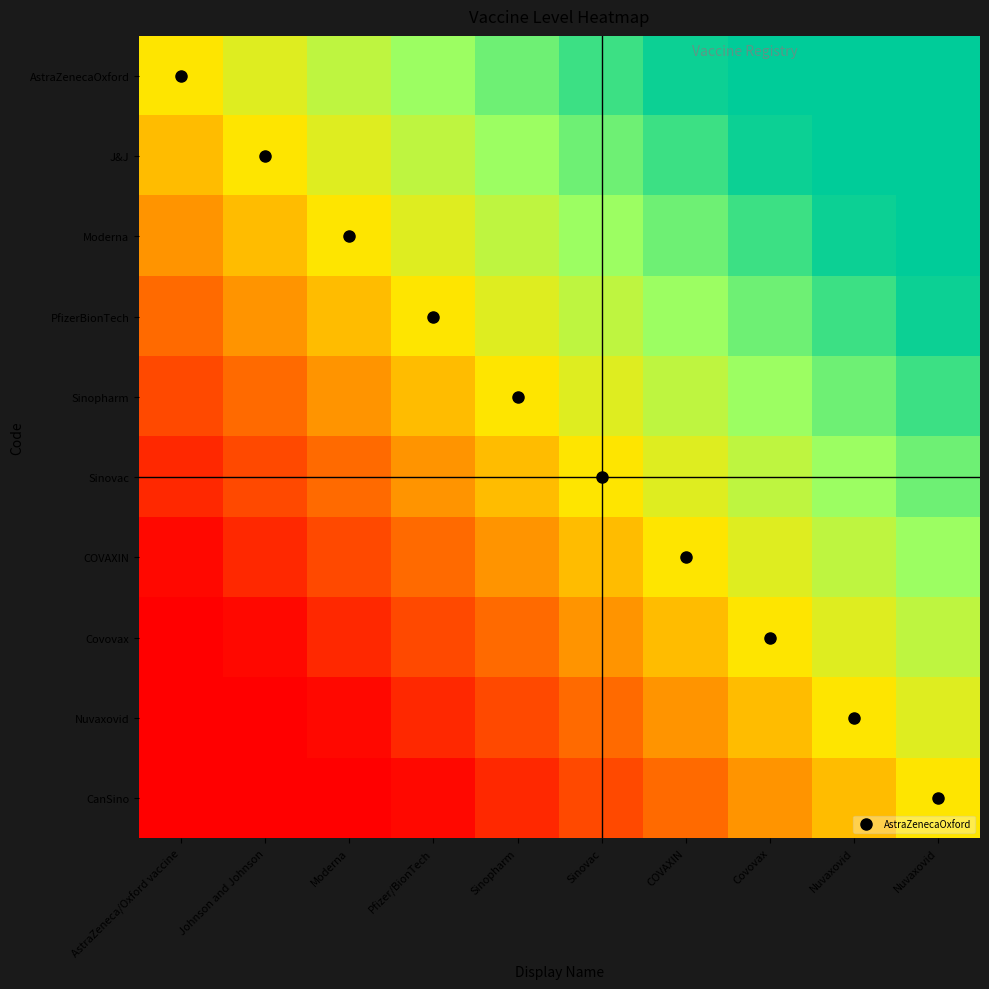

Which category has the highest value across all series?

Covovax